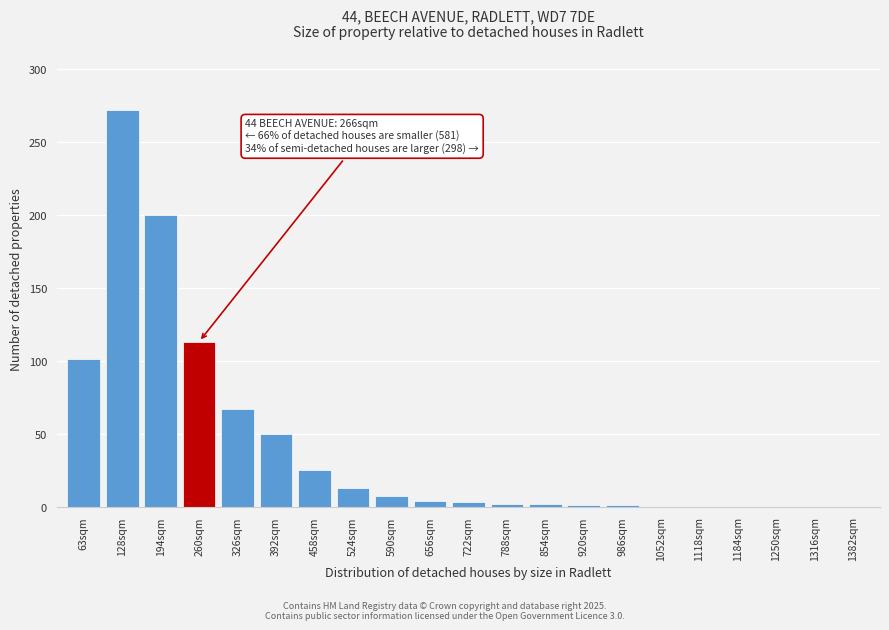

What is the greatest value displayed?

272